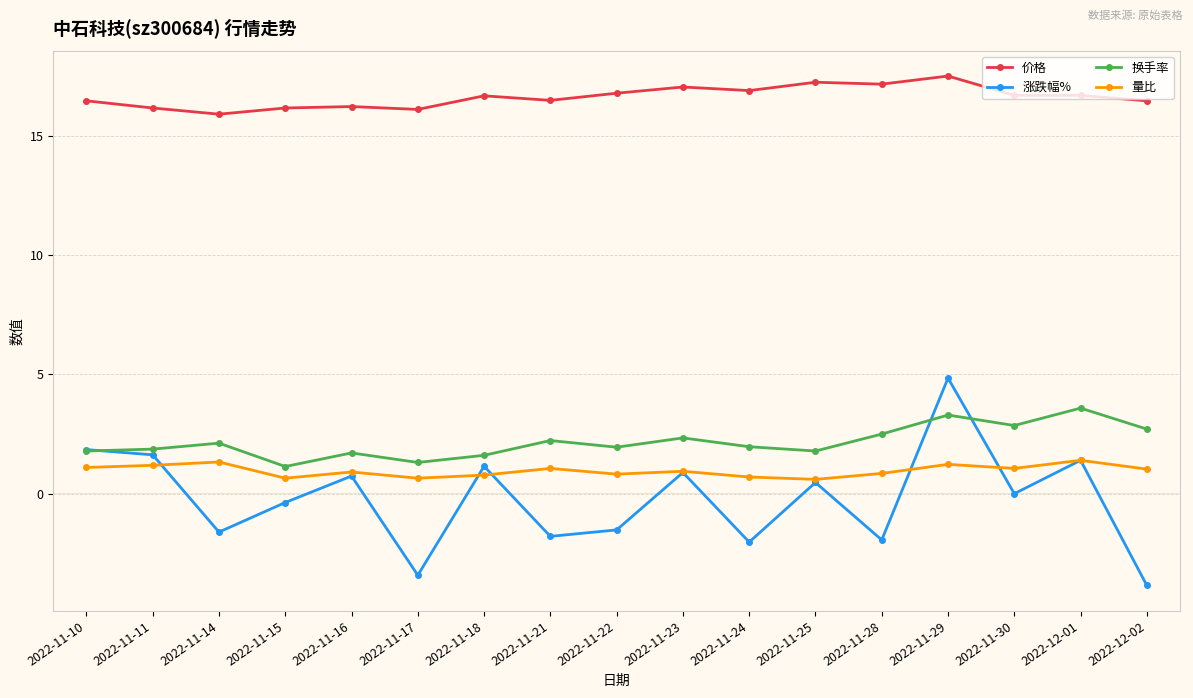

True or false: 量比 and 价格 cross at least once.

False